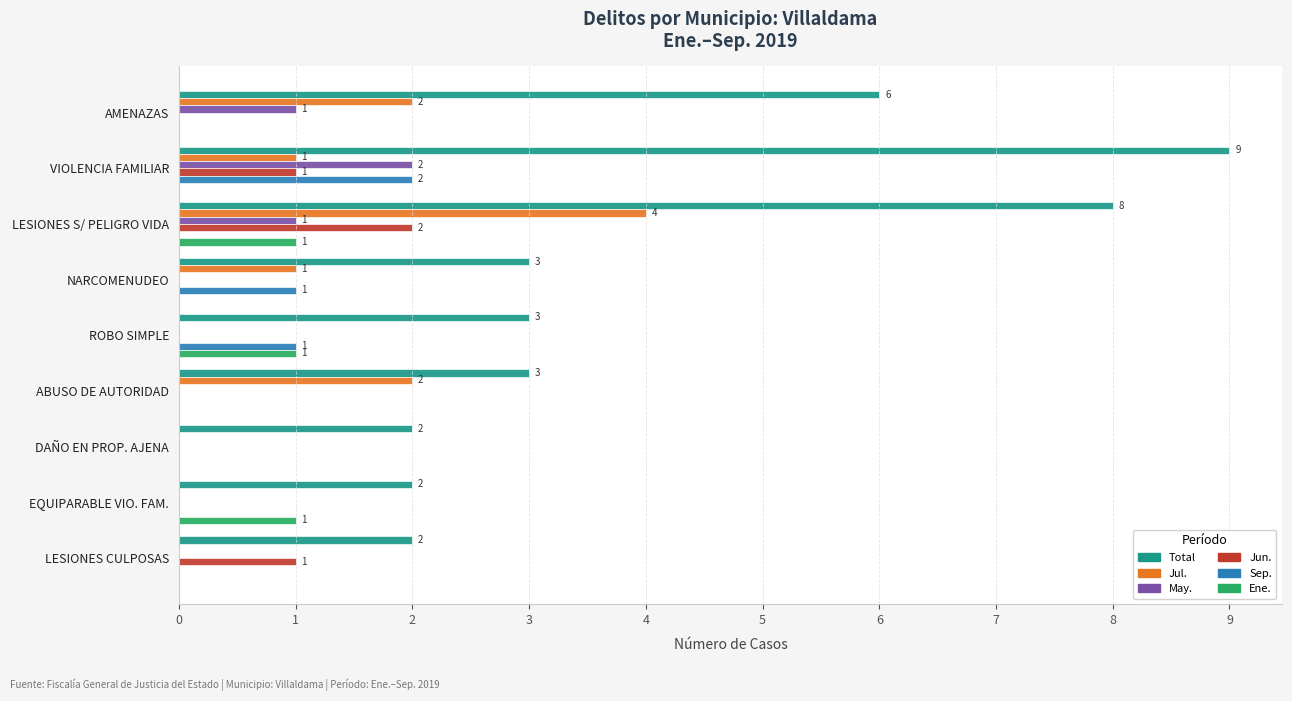

Count the Ene. values in the range 0 to 1.

9